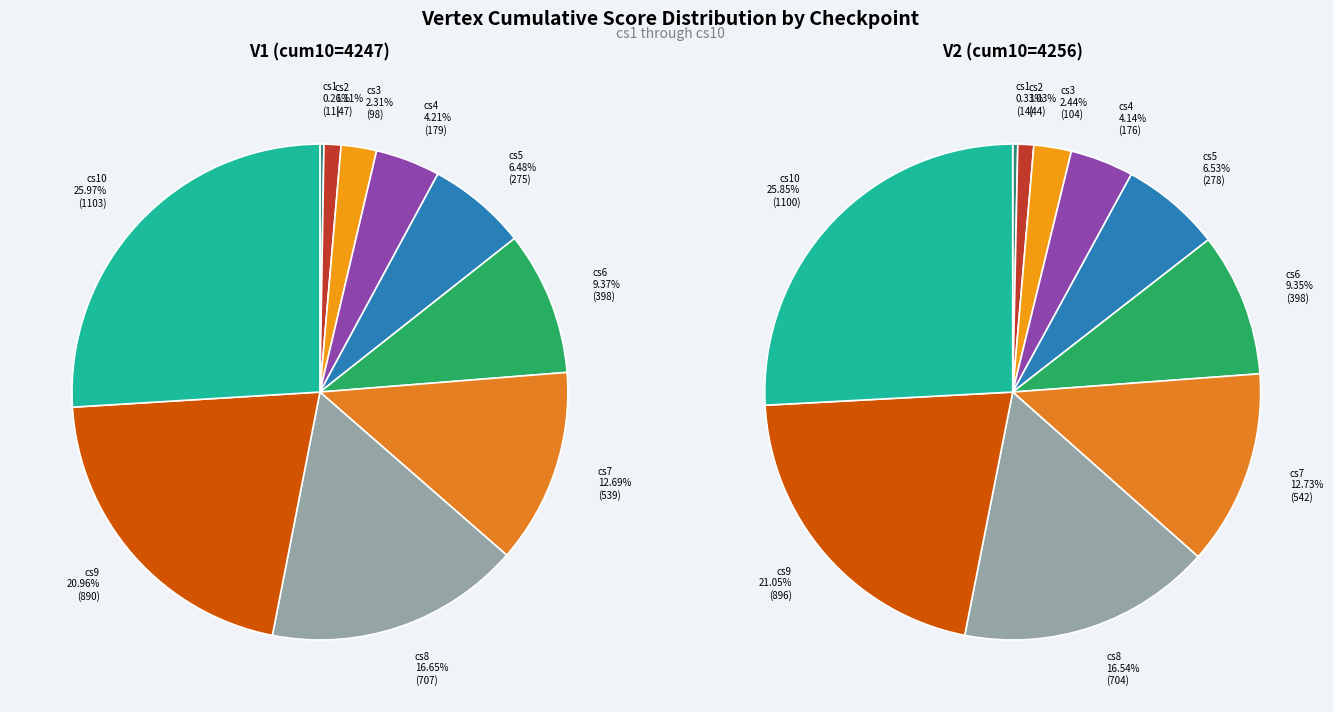

Which series has the widest spread of values?

V1